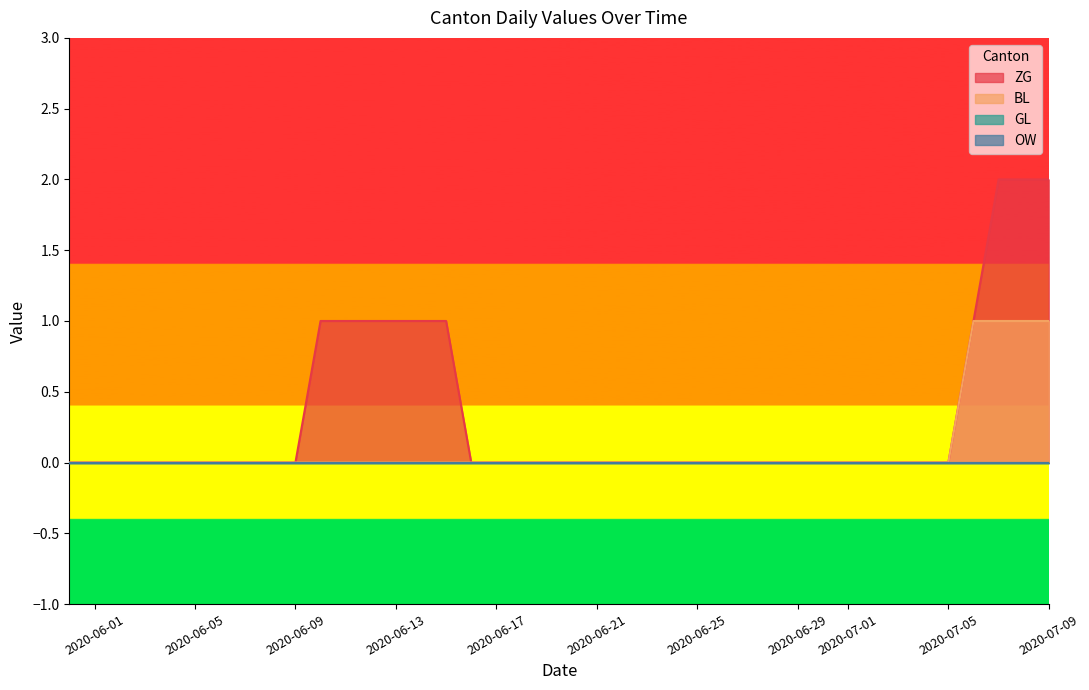

What position from the right is 2020-06-15?

25